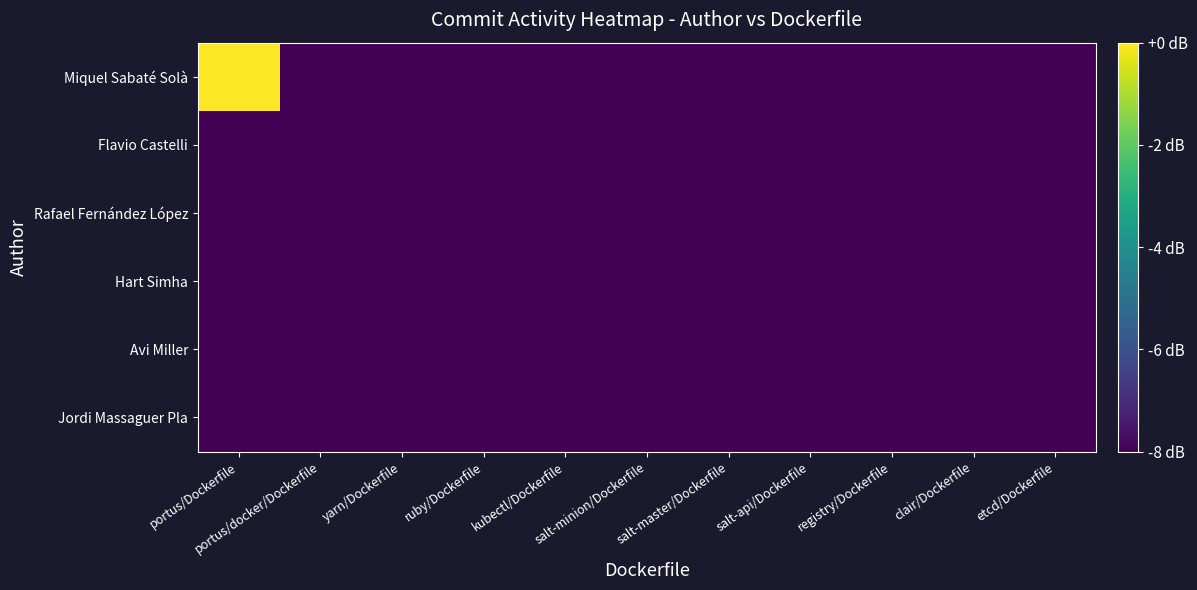

Reading left to right, what are all the values shown in this chart?

Miquel Sabaté Solà: portus/Dockerfile=0	portus/docker/Dockerfile=-8	yarn/Dockerfile=-8	ruby/Dockerfile=-8	kubectl/Dockerfile=-8	salt-minion/Dockerfile=-8	salt-master/Dockerfile=-8	salt-api/Dockerfile=-8	registry/Dockerfile=-8	clair/Dockerfile=-8	etcd/Dockerfile=-8
Flavio Castelli: portus/Dockerfile=-8	portus/docker/Dockerfile=-8	yarn/Dockerfile=-8	ruby/Dockerfile=-8	kubectl/Dockerfile=-8	salt-minion/Dockerfile=-8	salt-master/Dockerfile=-8	salt-api/Dockerfile=-8	registry/Dockerfile=-8	clair/Dockerfile=-8	etcd/Dockerfile=-8
Rafael Fernández López: portus/Dockerfile=-8	portus/docker/Dockerfile=-8	yarn/Dockerfile=-8	ruby/Dockerfile=-8	kubectl/Dockerfile=-8	salt-minion/Dockerfile=-8	salt-master/Dockerfile=-8	salt-api/Dockerfile=-8	registry/Dockerfile=-8	clair/Dockerfile=-8	etcd/Dockerfile=-8
Hart Simha: portus/Dockerfile=-8	portus/docker/Dockerfile=-8	yarn/Dockerfile=-8	ruby/Dockerfile=-8	kubectl/Dockerfile=-8	salt-minion/Dockerfile=-8	salt-master/Dockerfile=-8	salt-api/Dockerfile=-8	registry/Dockerfile=-8	clair/Dockerfile=-8	etcd/Dockerfile=-8
Avi Miller: portus/Dockerfile=-8	portus/docker/Dockerfile=-8	yarn/Dockerfile=-8	ruby/Dockerfile=-8	kubectl/Dockerfile=-8	salt-minion/Dockerfile=-8	salt-master/Dockerfile=-8	salt-api/Dockerfile=-8	registry/Dockerfile=-8	clair/Dockerfile=-8	etcd/Dockerfile=-8
Jordi Massaguer Pla: portus/Dockerfile=-8	portus/docker/Dockerfile=-8	yarn/Dockerfile=-8	ruby/Dockerfile=-8	kubectl/Dockerfile=-8	salt-minion/Dockerfile=-8	salt-master/Dockerfile=-8	salt-api/Dockerfile=-8	registry/Dockerfile=-8	clair/Dockerfile=-8	etcd/Dockerfile=-8